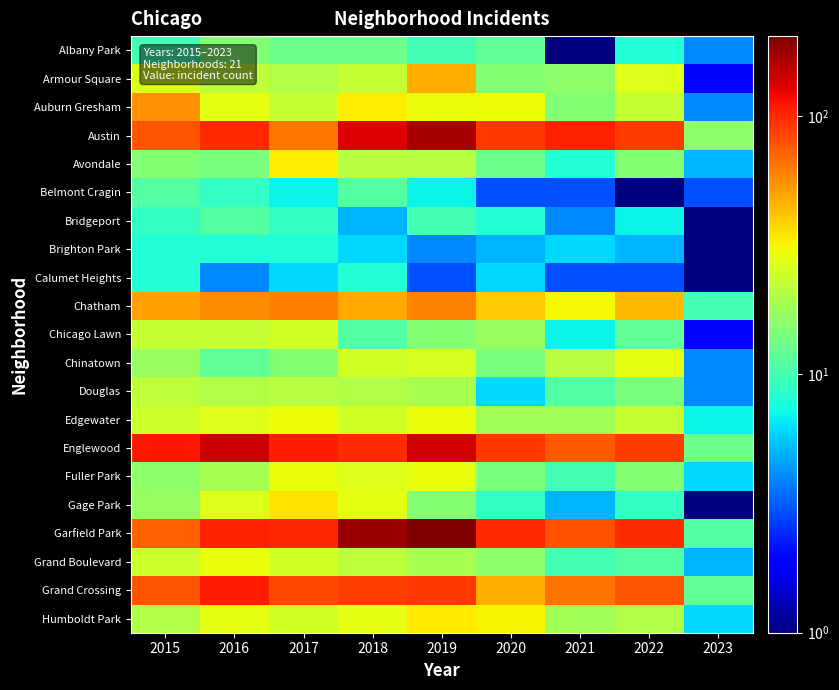

What is the greatest value displayed?

204.0